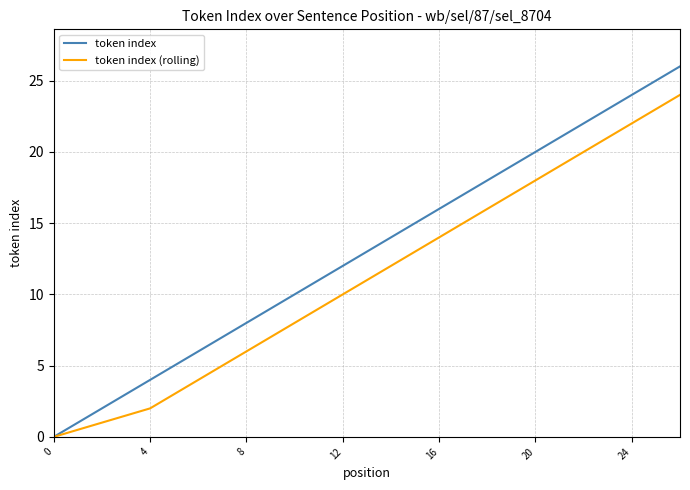

How many lines are shown in the chart?

2